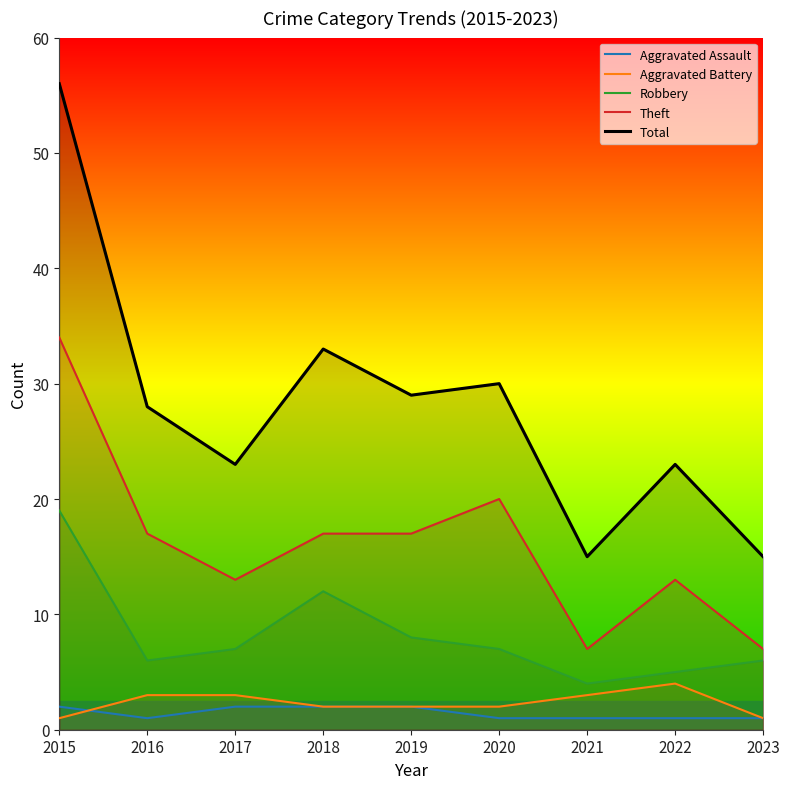

True or false: Total and Aggravated Battery intersect in this chart.

False